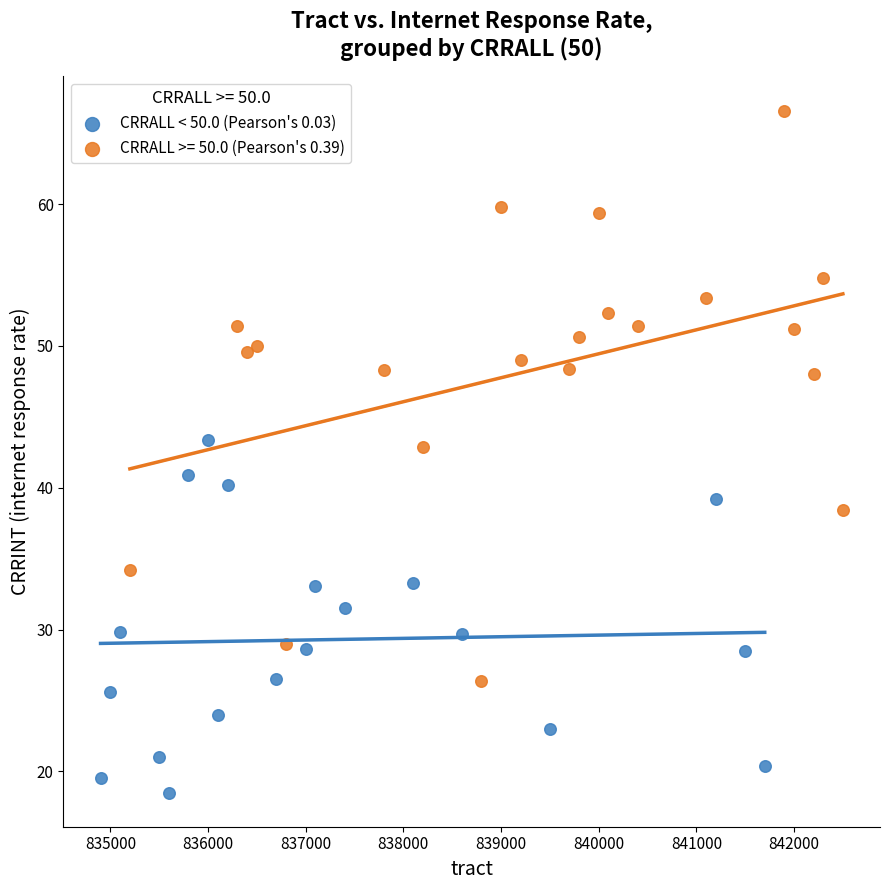

Which series contains the lowest Y value?

CRRALL < 50.0 (Pearson's 0.03)